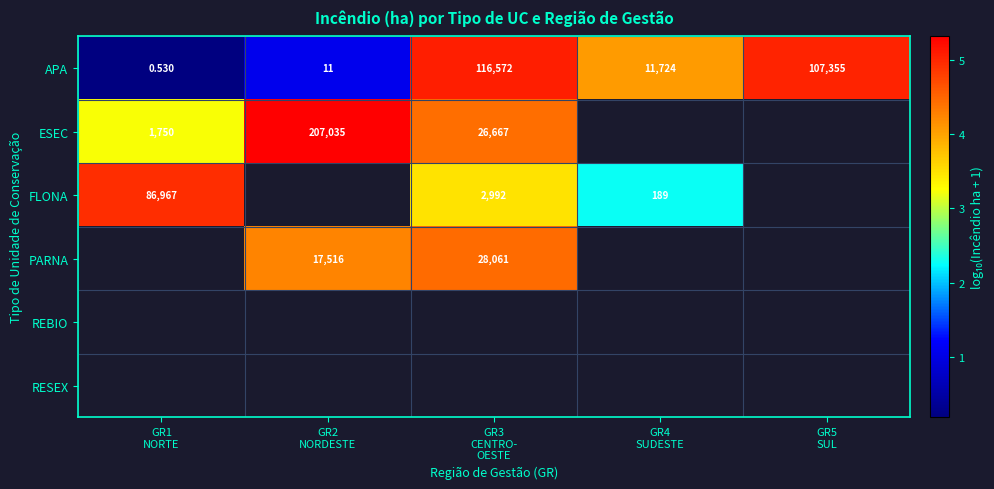

What is the greatest value displayed?

5.3